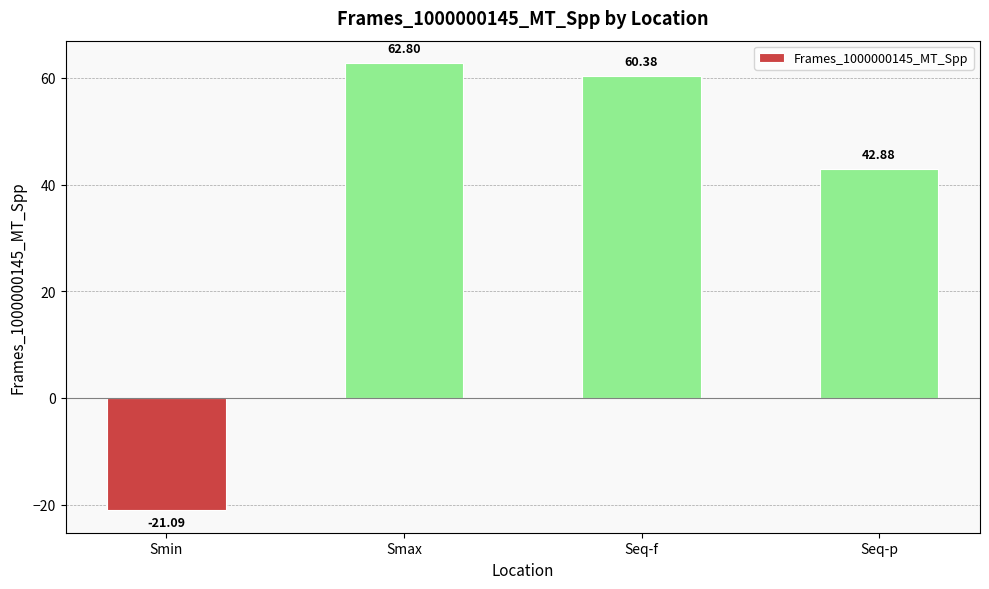

What is the label of the 2nd bar from the left?

Smax